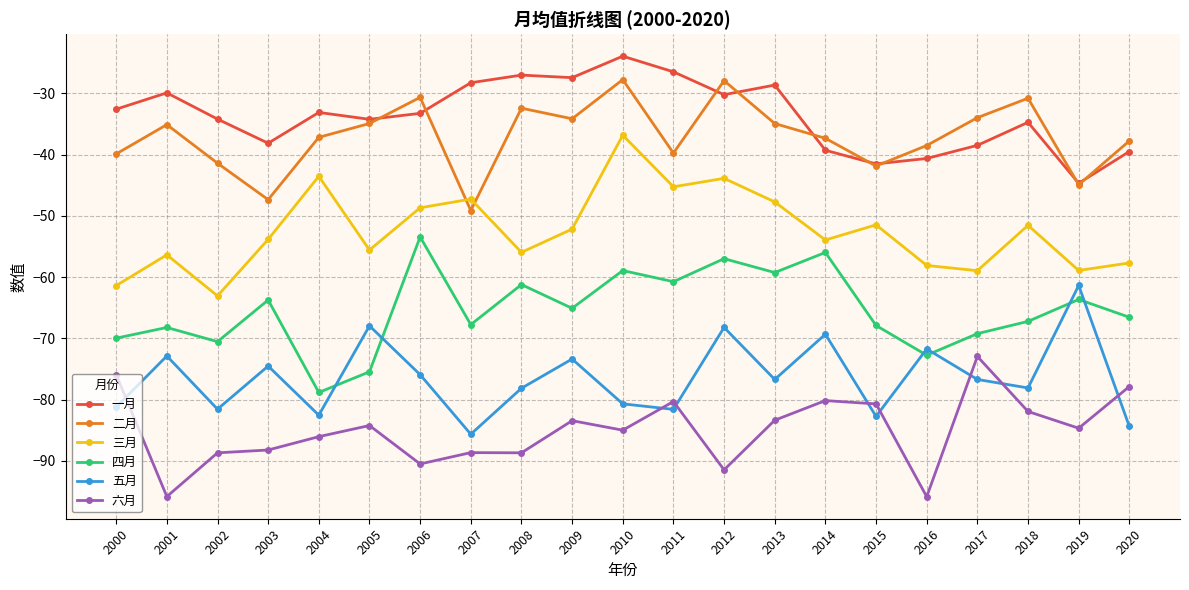

What is the total value across all series at 2018?

-344.2